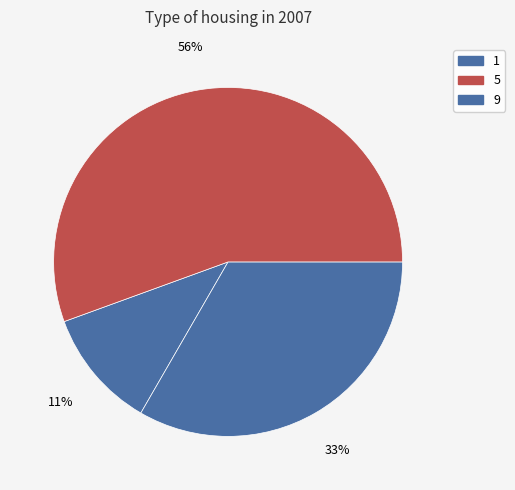

Is 9 the majority of the pie?

Yes